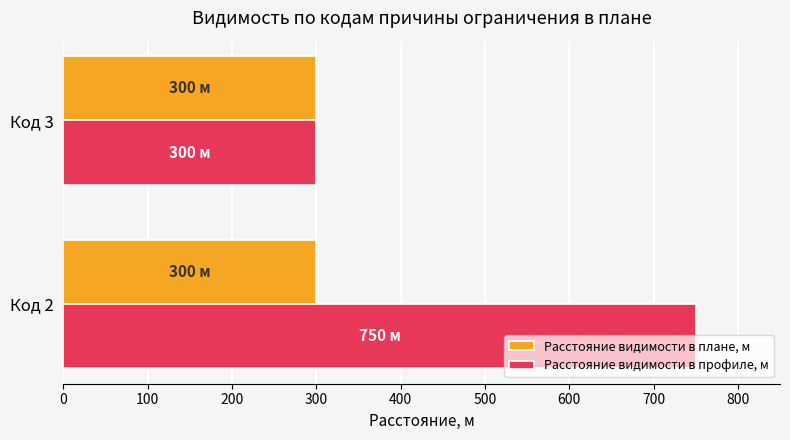

Which series has the largest total across all categories?

Расстояние видимости в профиле, м